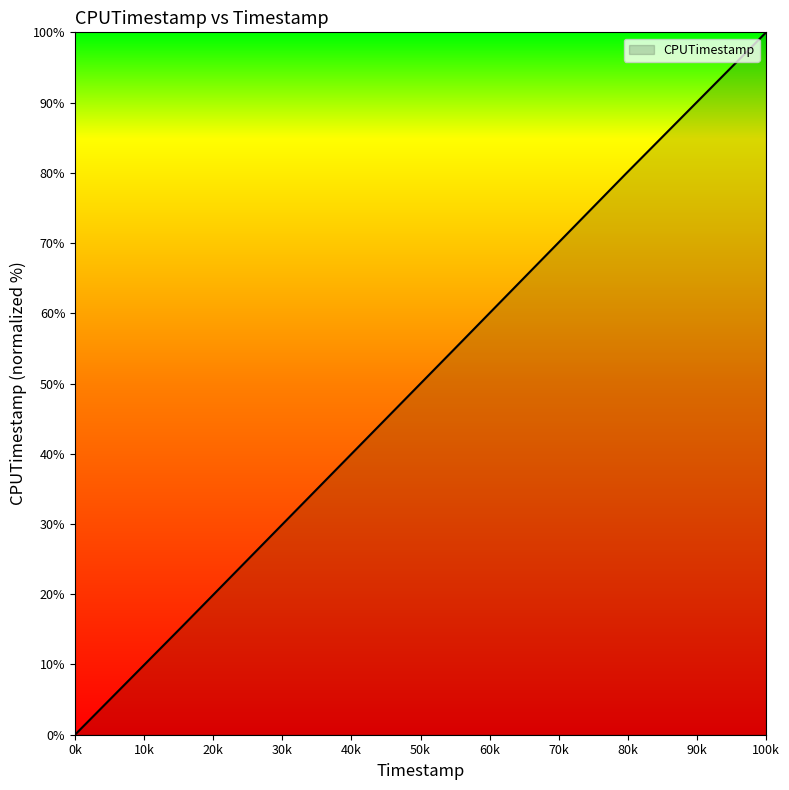

Does the chart have visible grid lines?

No